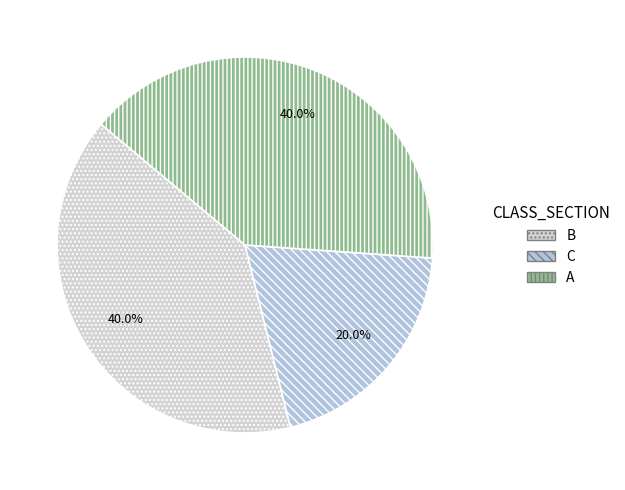

Is B the majority of the pie?

No